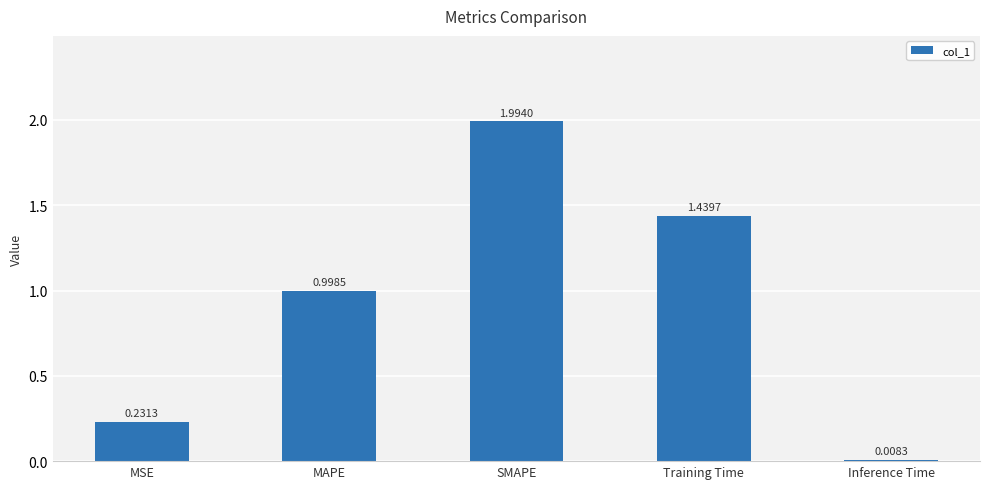

What is the change in value from Training Time to Inference Time?

-1.4